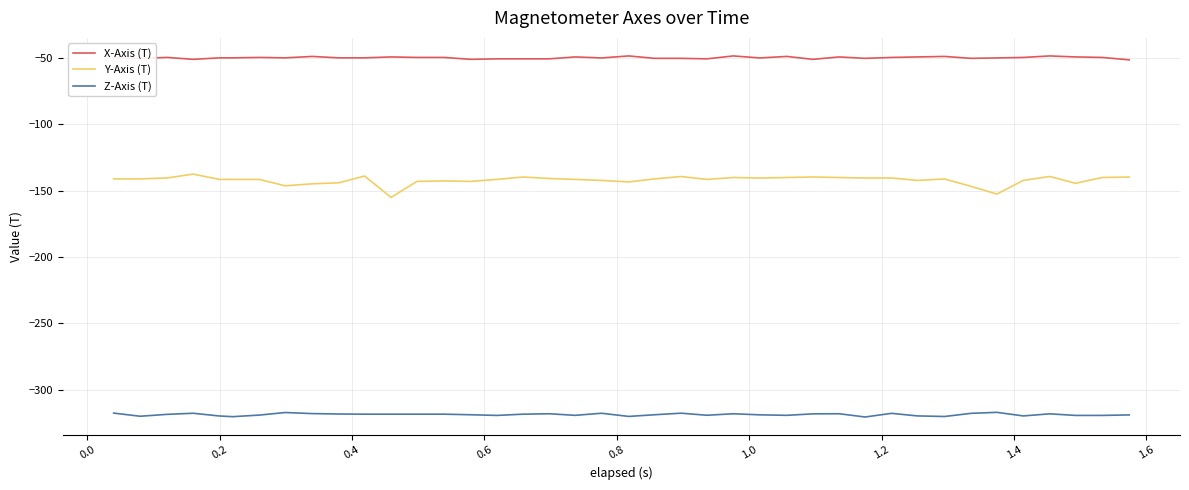

What are all the series names shown in the legend?

X-Axis (T), Y-Axis (T), Z-Axis (T)